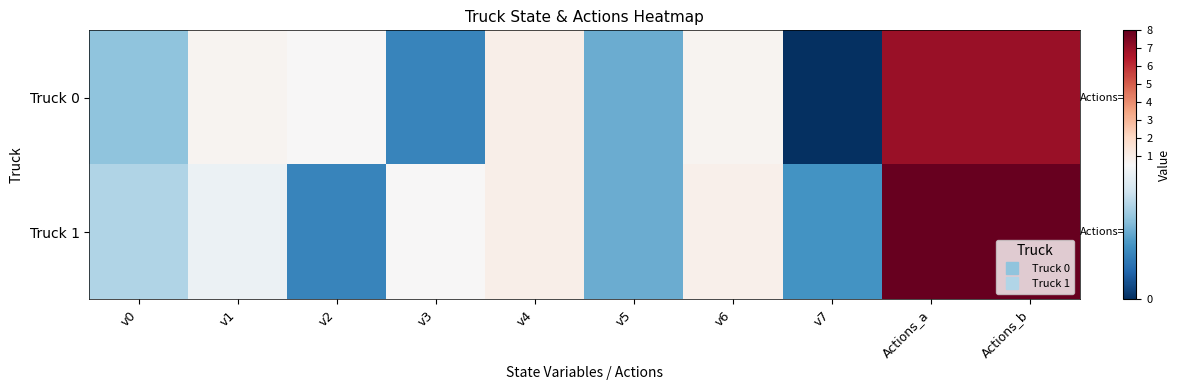

Reading right to left, extract all data points from this chart.

Truck 0: Actions_b=7.0	Actions_a=7.0	v7=0.0	v6=0.7	v5=0.2	v4=0.9	v3=0.2	v2=0.5	v1=0.7	v0=0.3
Truck 1: Actions_b=8.0	Actions_a=8.0	v7=0.2	v6=0.9	v5=0.2	v4=0.9	v3=0.6	v2=0.2	v1=0.5	v0=0.3